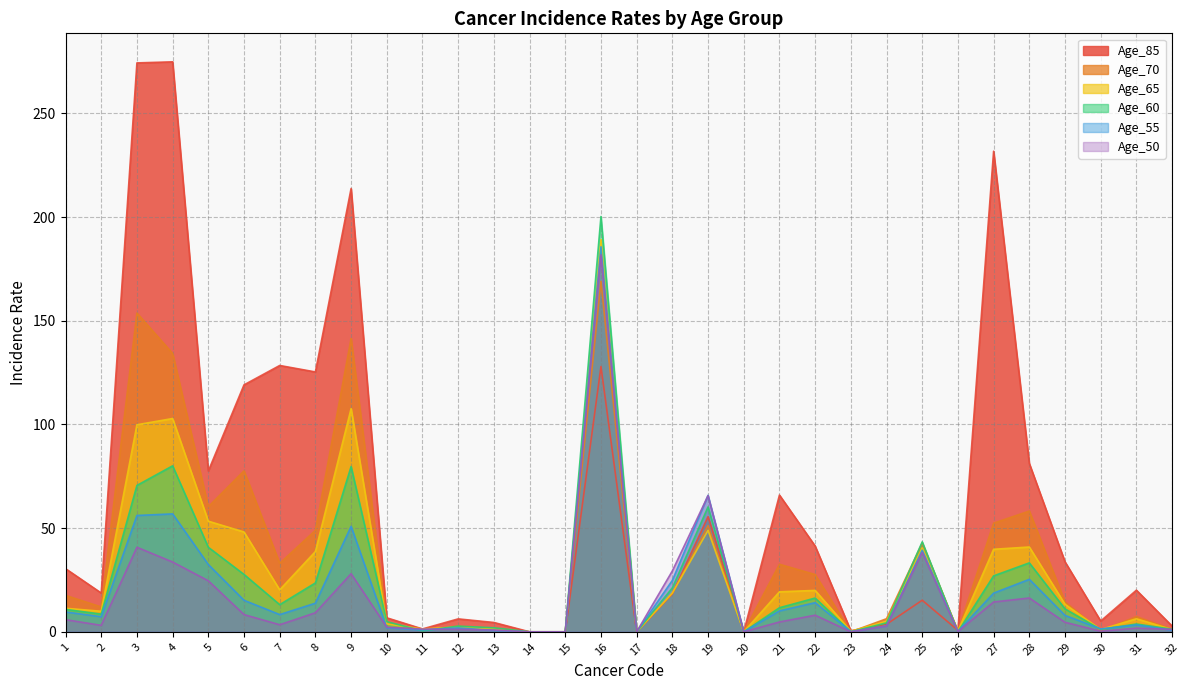

Where is Age_60 nearest to the value 100?

4